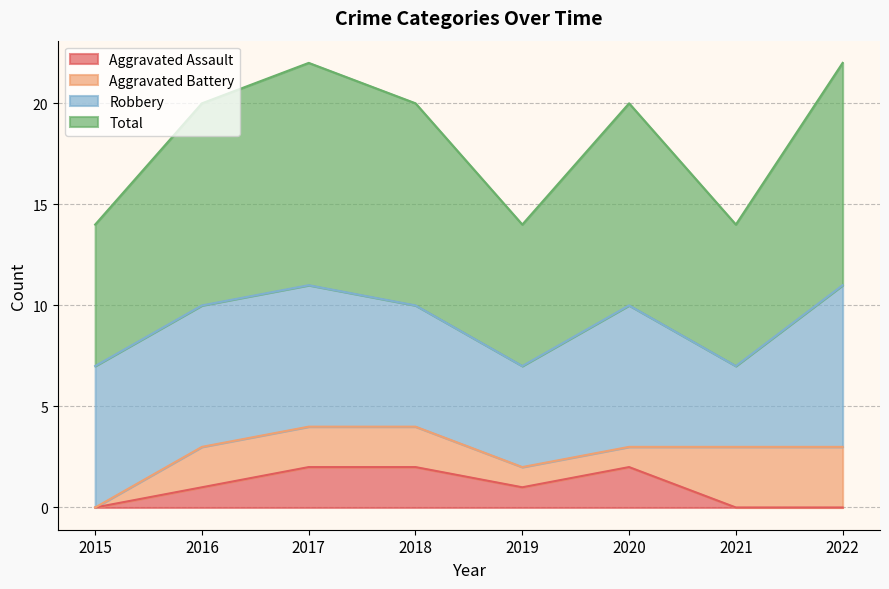

At which label does Total reach its minimum?

2015